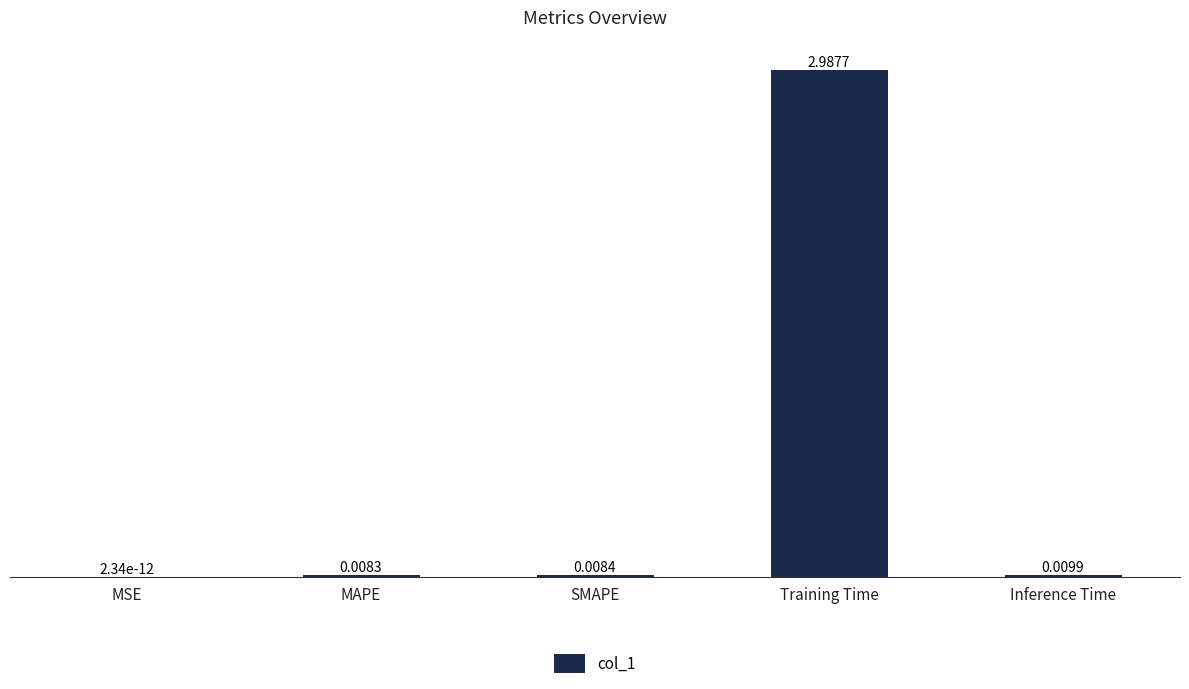

At which label is the value closest to 1?

Inference Time